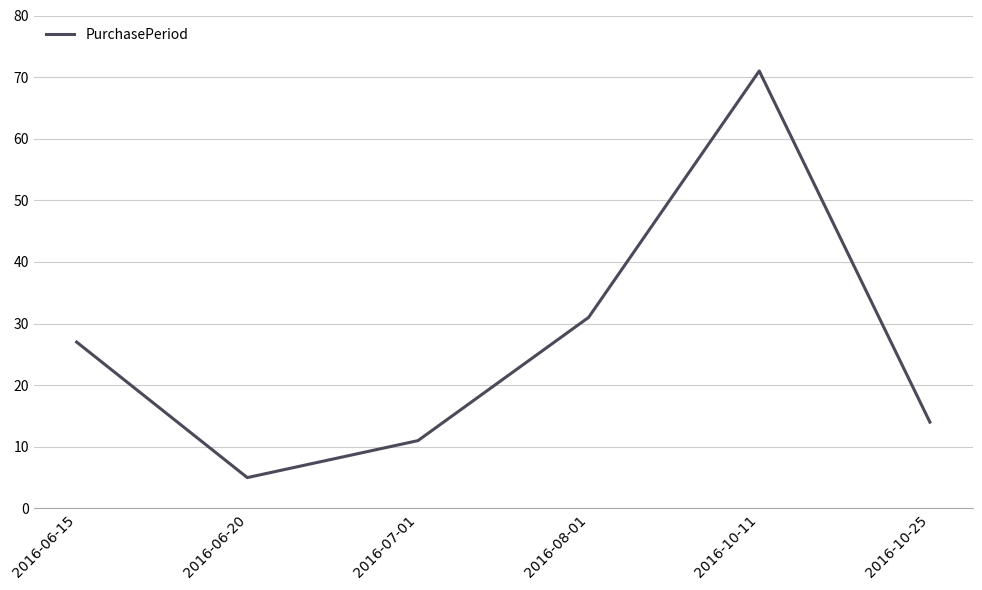

Where is the first local maximum?

2016-10-11